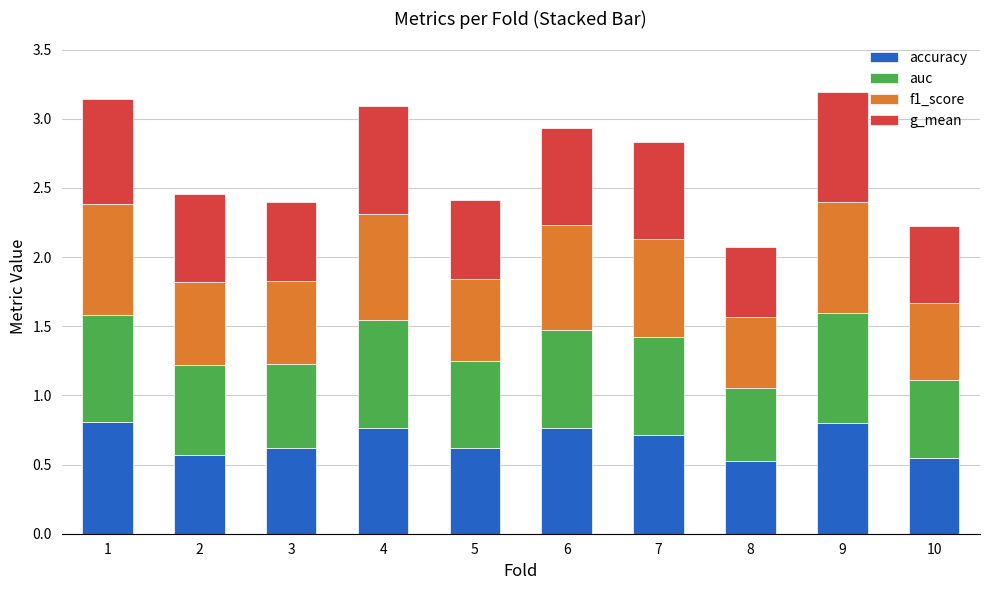

The value of accuracy at 7 is 1.2. True or false?

False